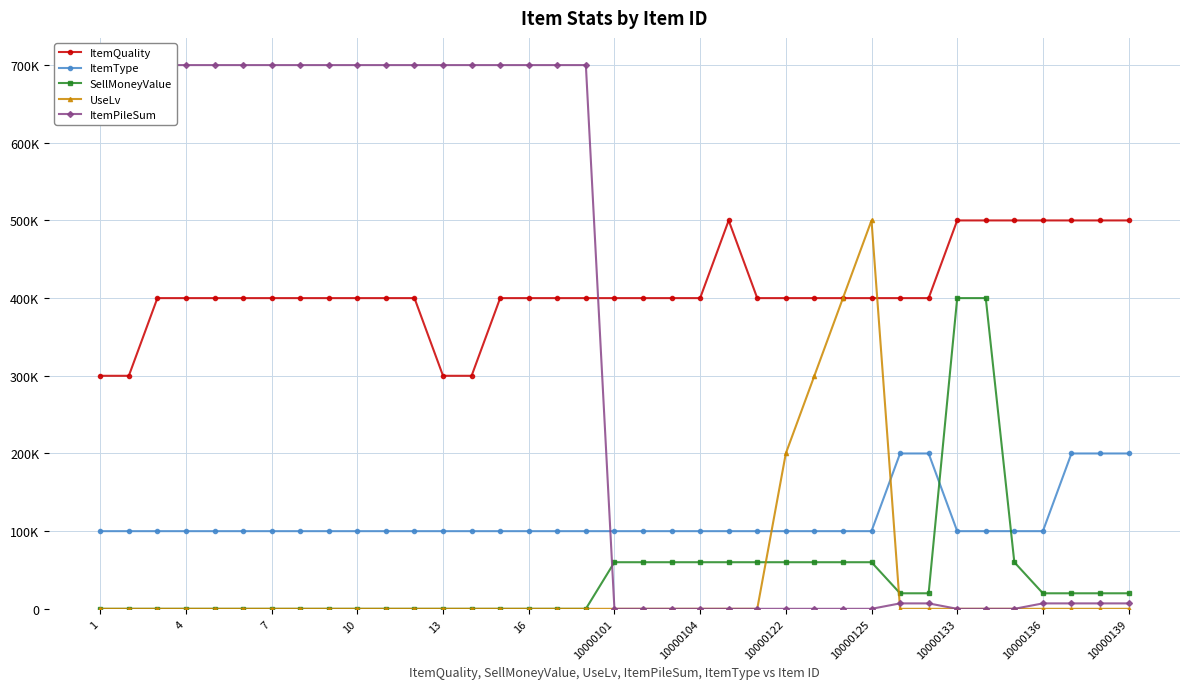

What is the sum of the ItemType values at 10000125 and 10?

200000.0